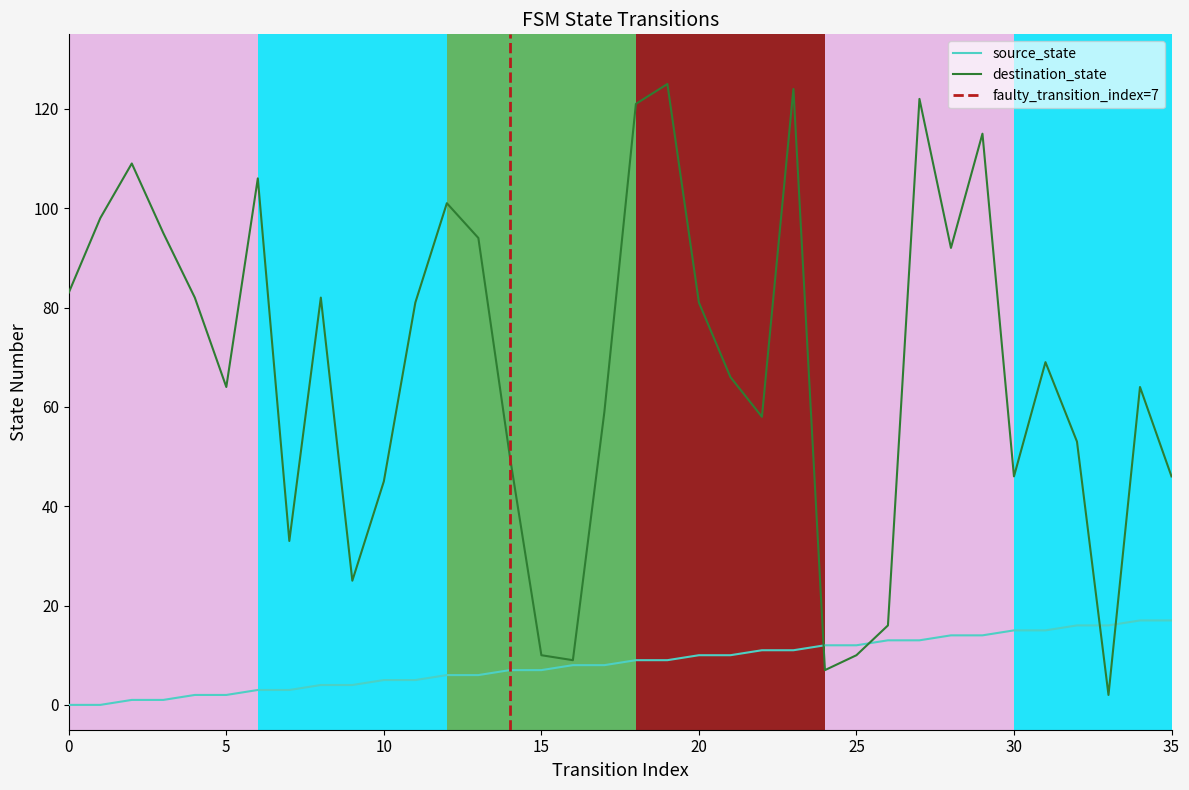

What is the sum of all destination_state values?

2443